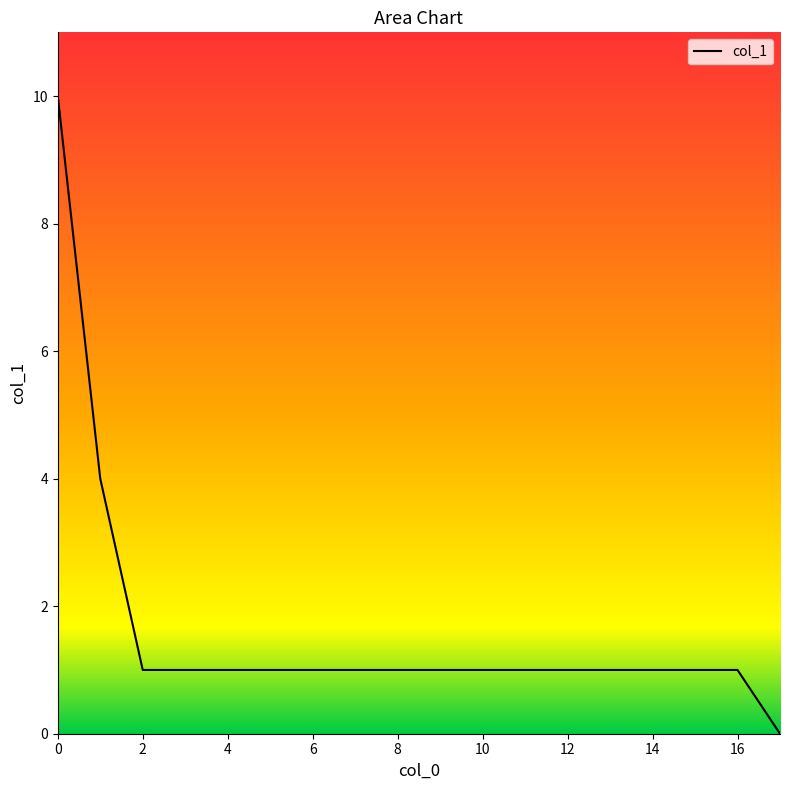

Count the values in the range 1 to 2.

15